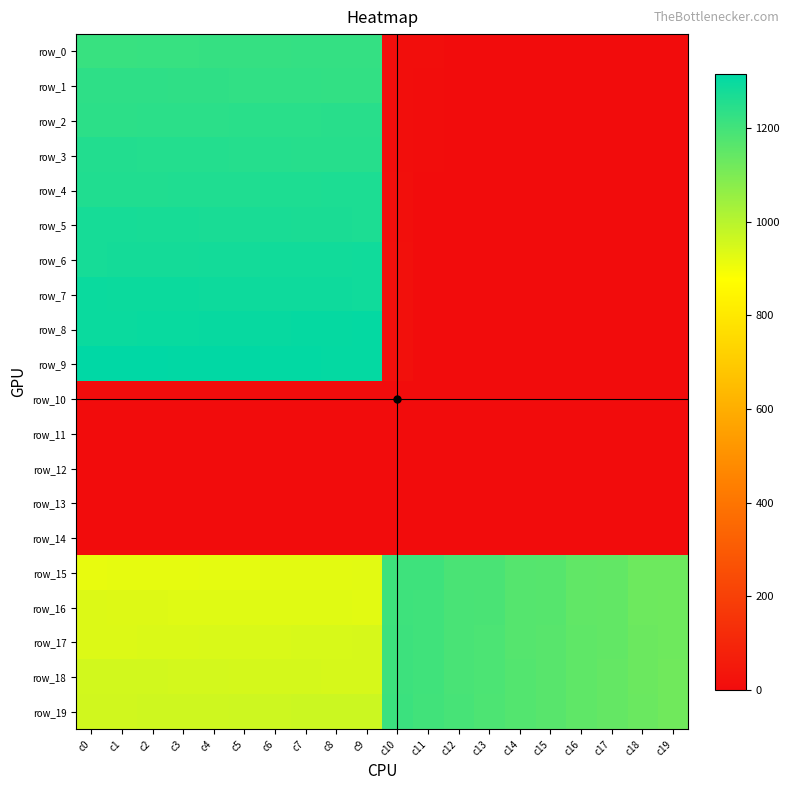

Which has a higher value, c19 or c7?

c7